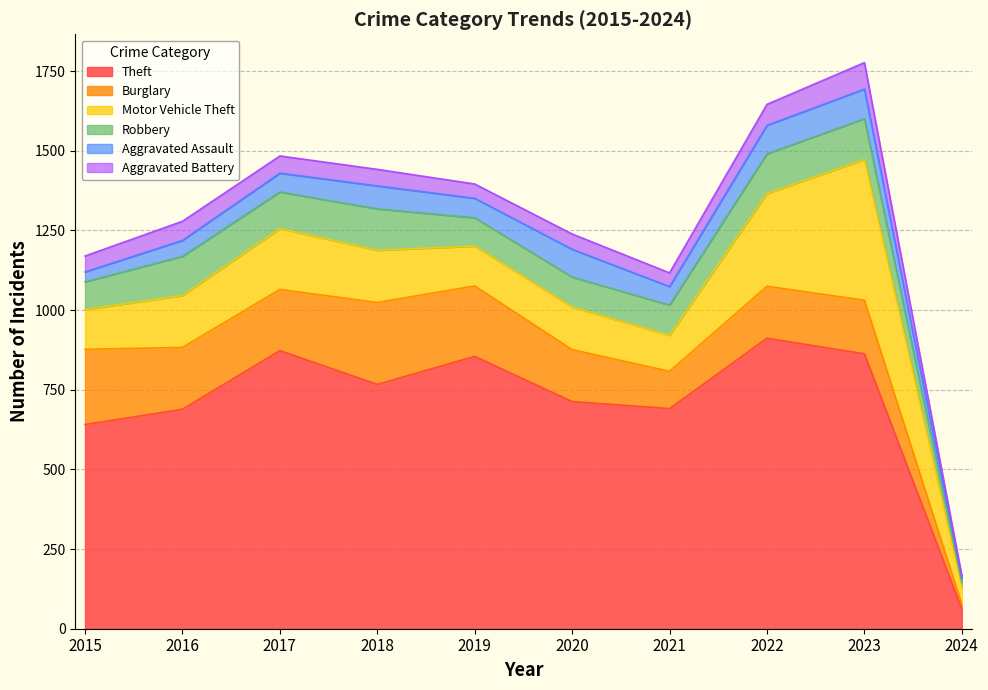

The value of Theft at 2024 is 23. True or false?

False